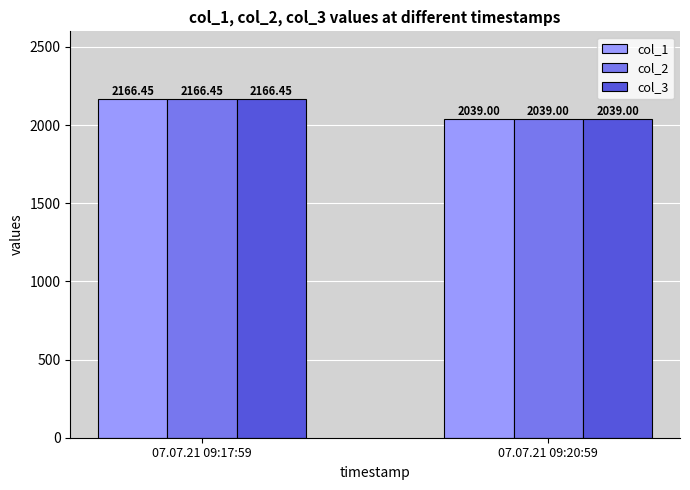

Is the value of col_3 at 07.07.21 09:20:59 greater than the value of col_1 at 07.07.21 09:17:59?

No